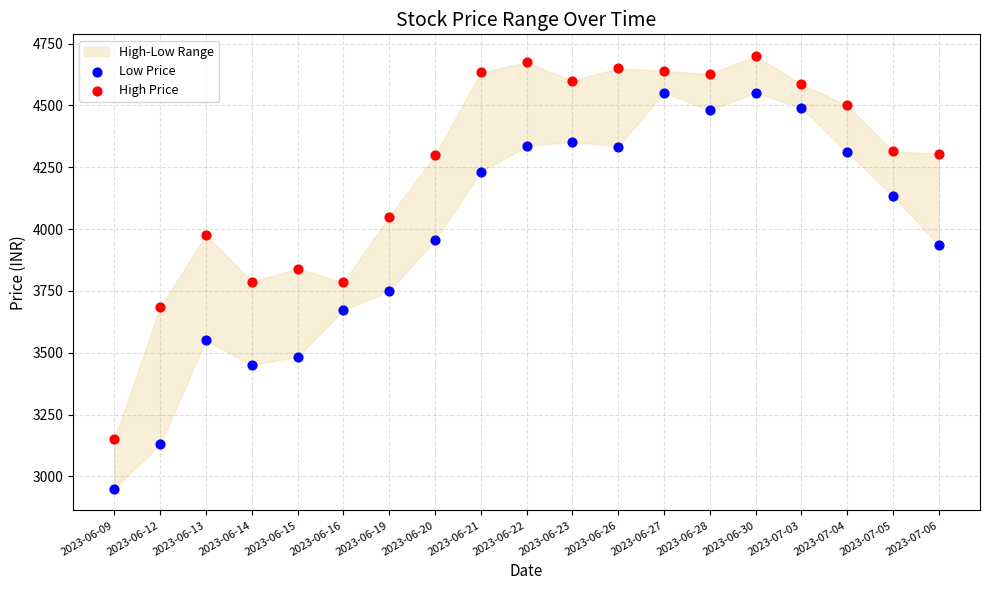

Which series reaches the maximum Y coordinate?

High Price